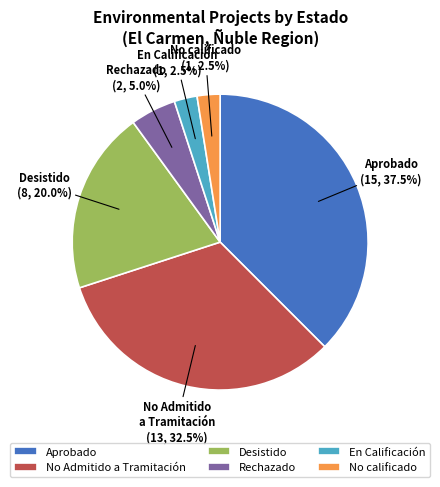

How many slices are in this pie chart?

6